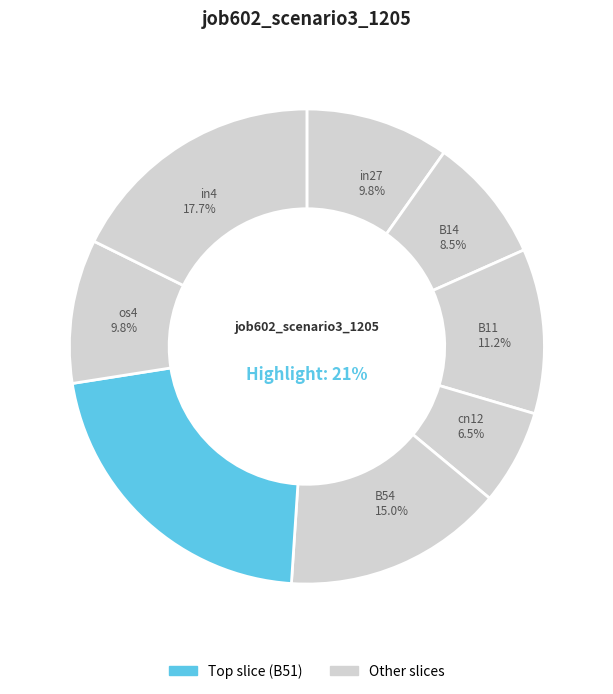

Which slice is the smallest?

cn12